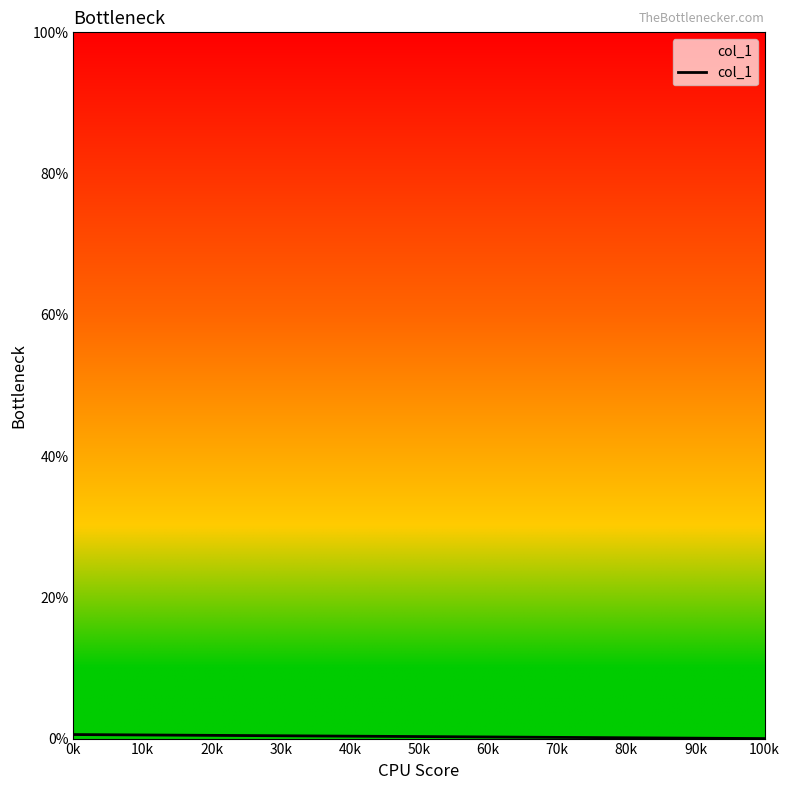

Does the chart have visible grid lines?

No